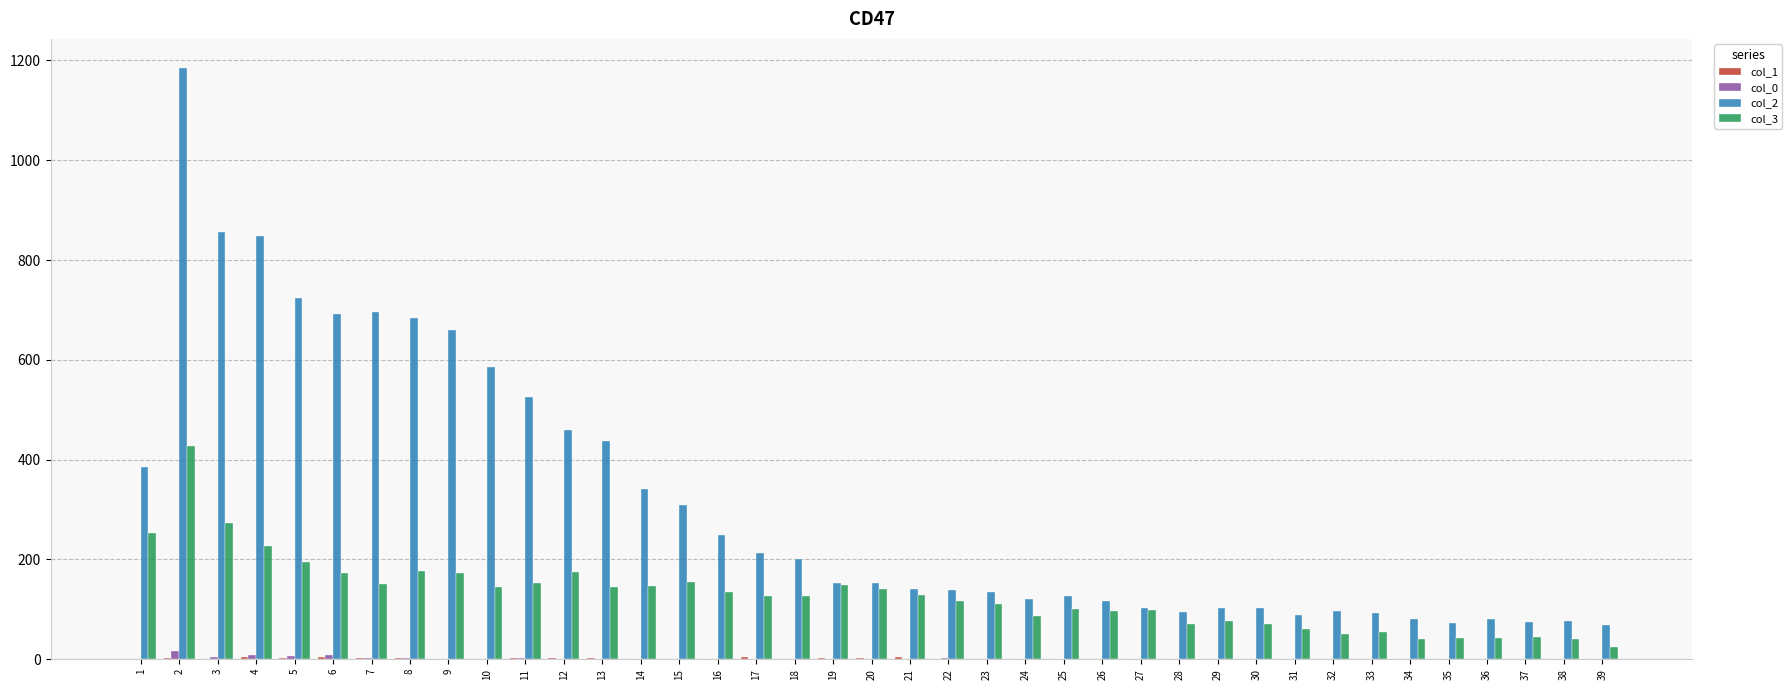

The value of col_2 at 35 is 72. True or false?

True